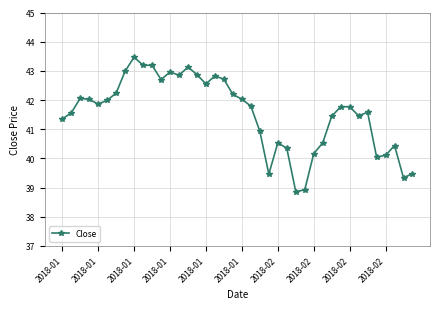

What is the average value?

41.5